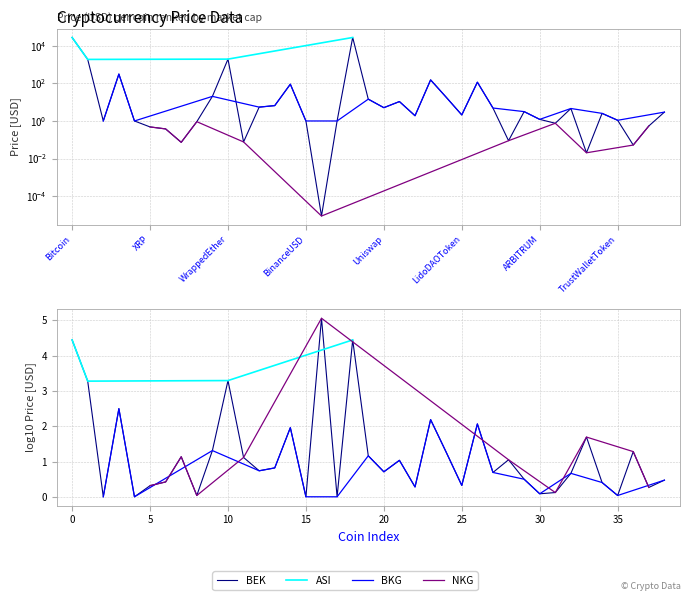

Rank the categories by value from lowest to highest.

ShibaInu, VeChain, Hedera, Dogecoin, TRON, Stellar, Cardano, XRP, TheSandbox, ImmutableX, Polygon, TetherUSD, USDC, Dai, BinanceUSD, TrustWalletToken, ARBITRUM, Toncoin, LidoDAOToken, RenderToken, MXToken, HuobiToken, Filecoin, InternetComputer, Uniswap, Polkadot, Chainlink, Cosmos, Avalanche, EthereumClassic, Solana, Litecoin, BitcoinCash, Monero, BNB, Ethereum, WrappedEther, Bitcoin, WrappedBTC